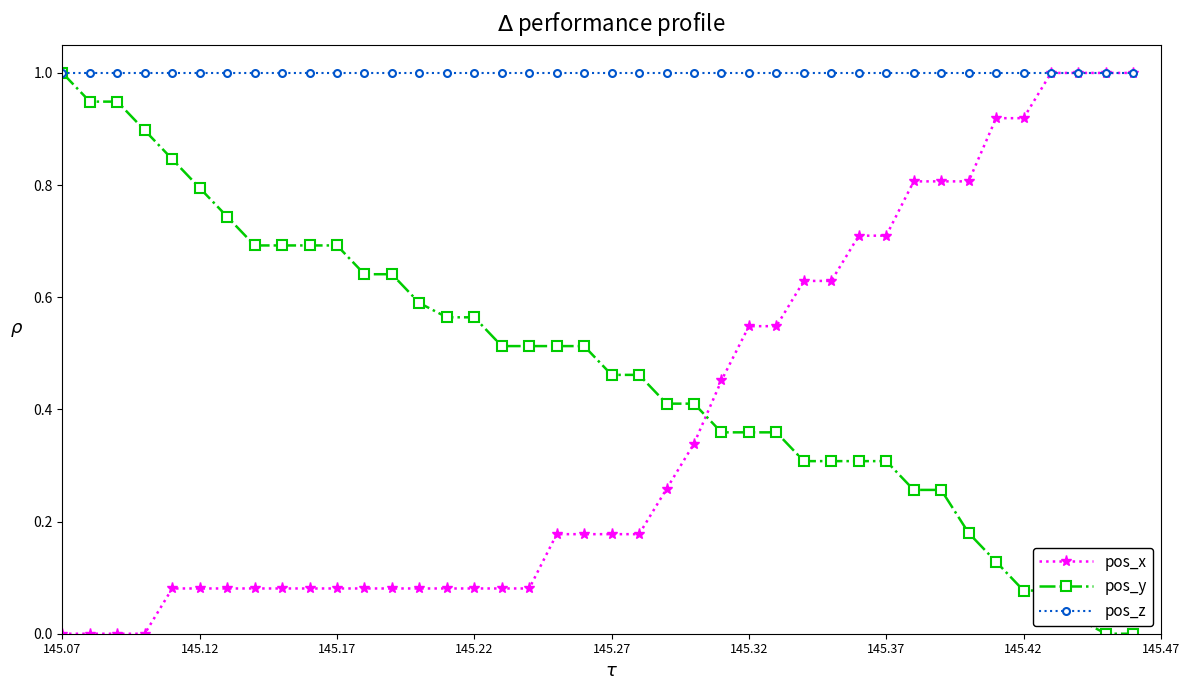

What is the highest value of the pos_x series?

1.0